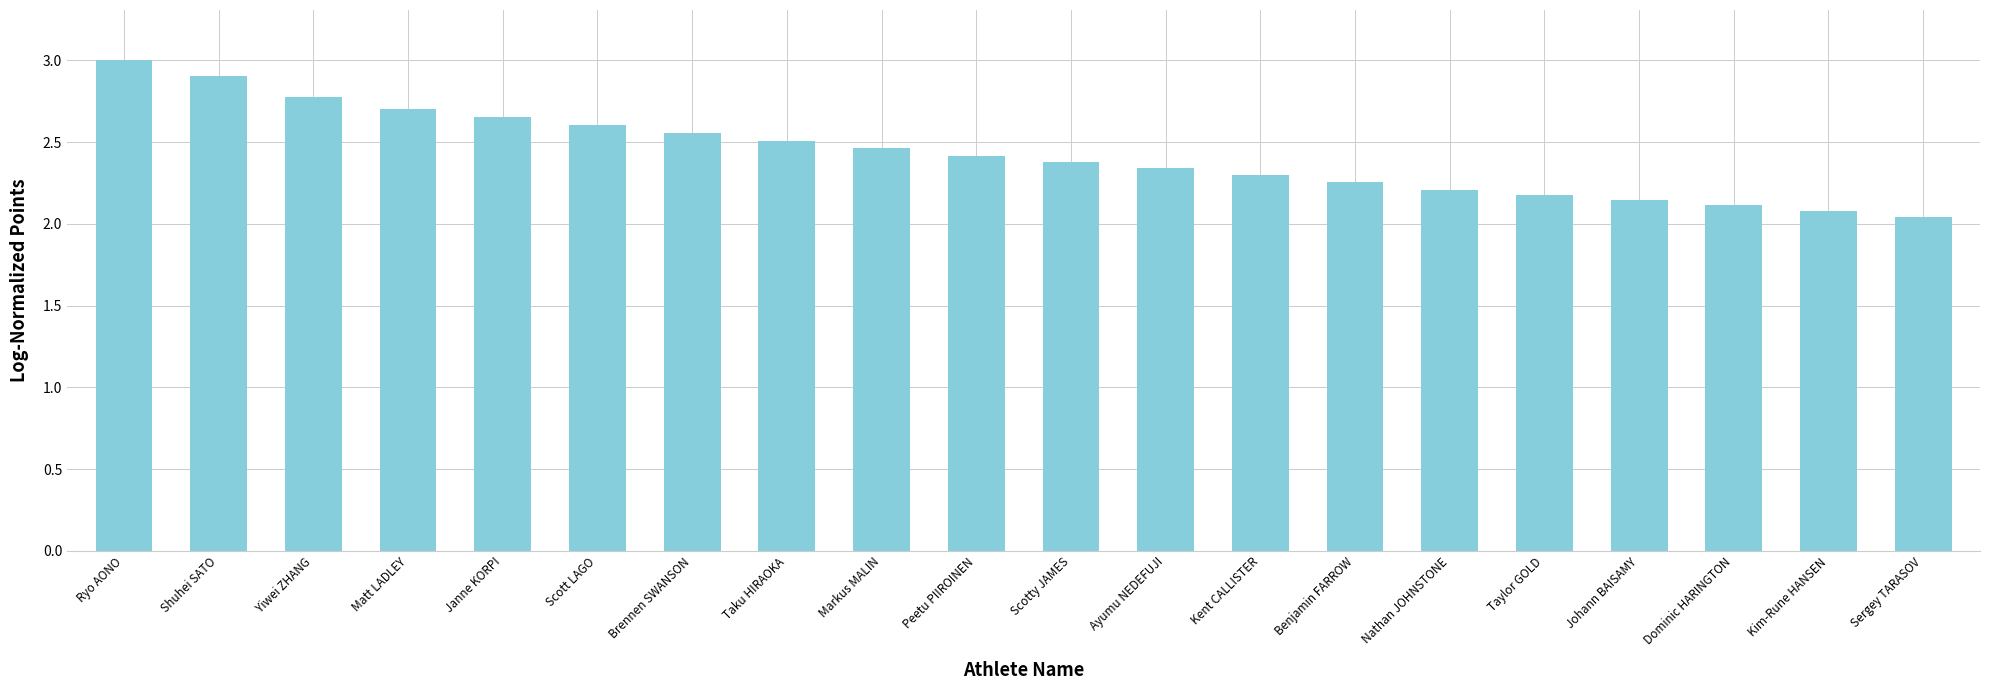

What is the sum of all values?

48.6